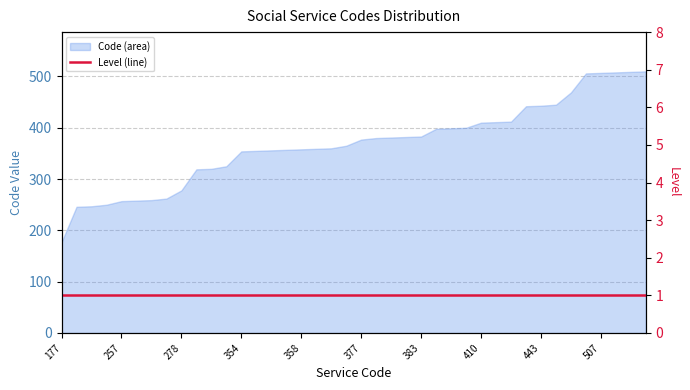

True or false: the data shows 246 at 246.

True